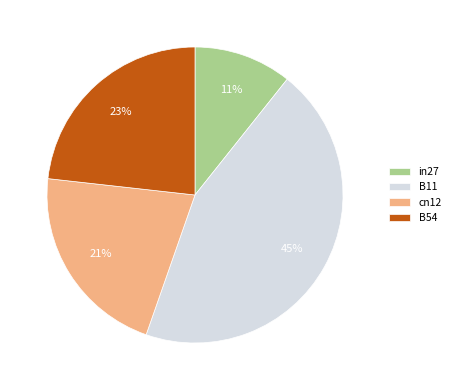

Do in27 and B54 together represent more than half of the pie?

No